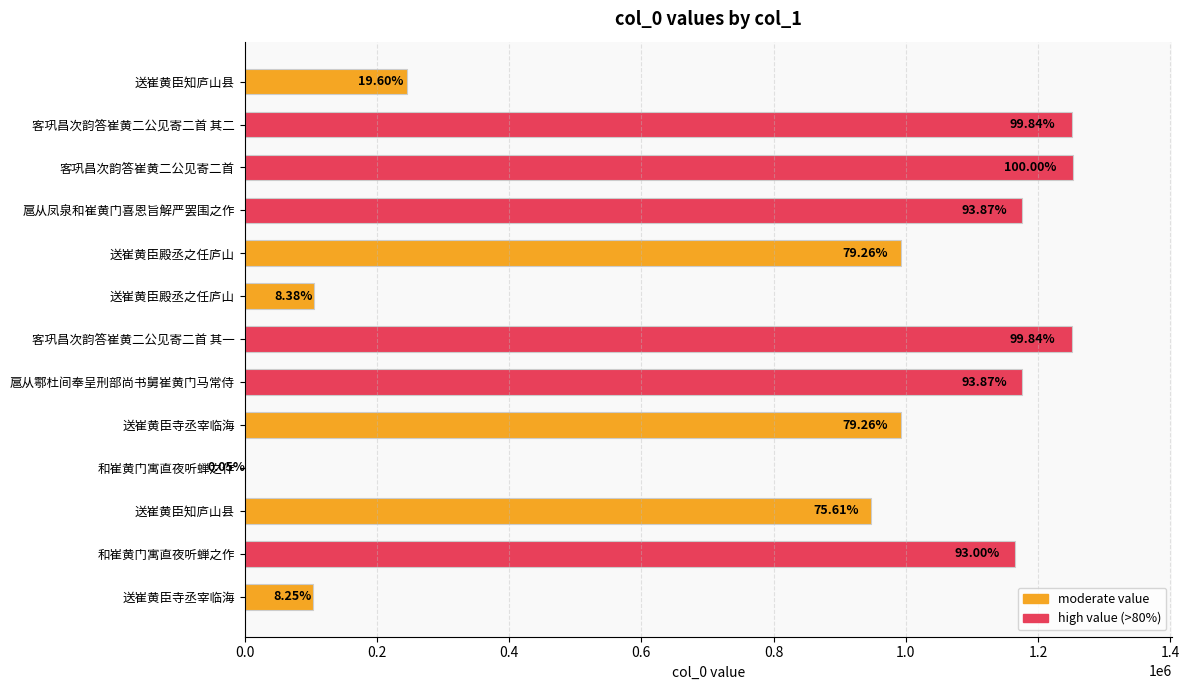

Are the bars horizontal?

Yes